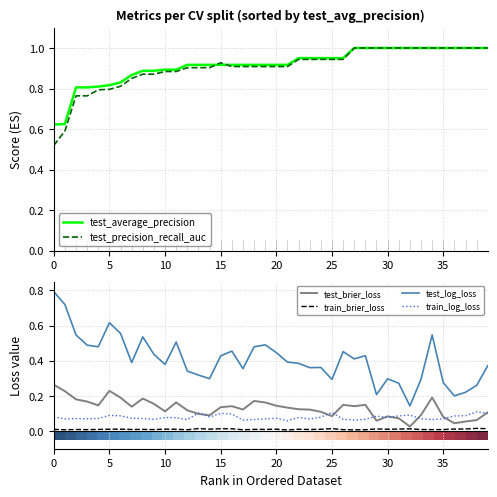

How many interior local valleys does the train_log_loss series have?

12